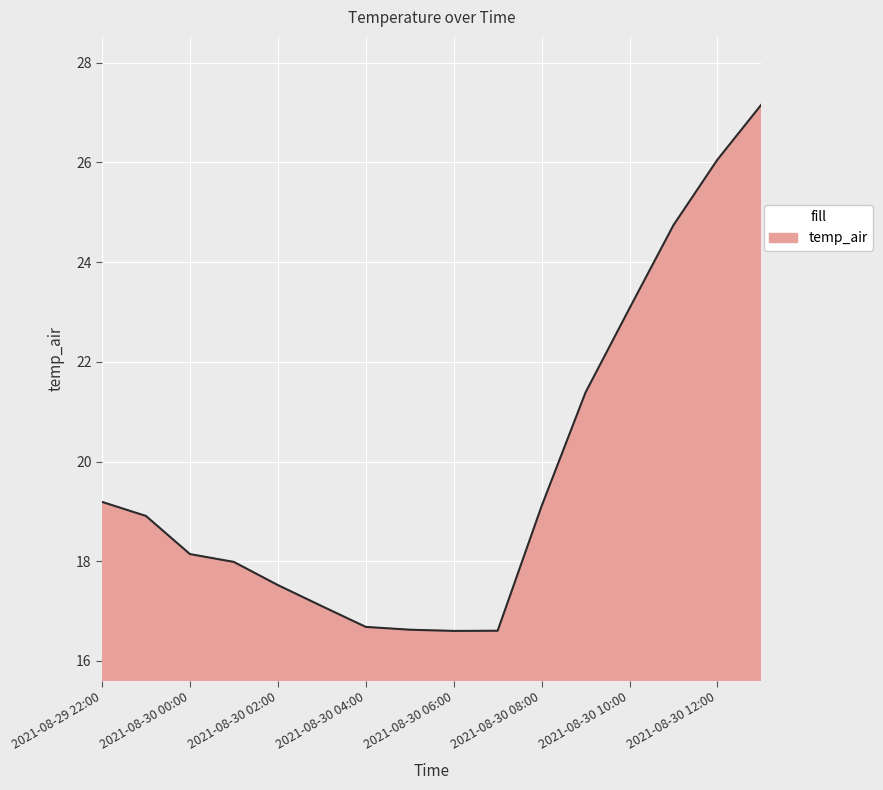

What is the minimum value shown in the chart?

16.6